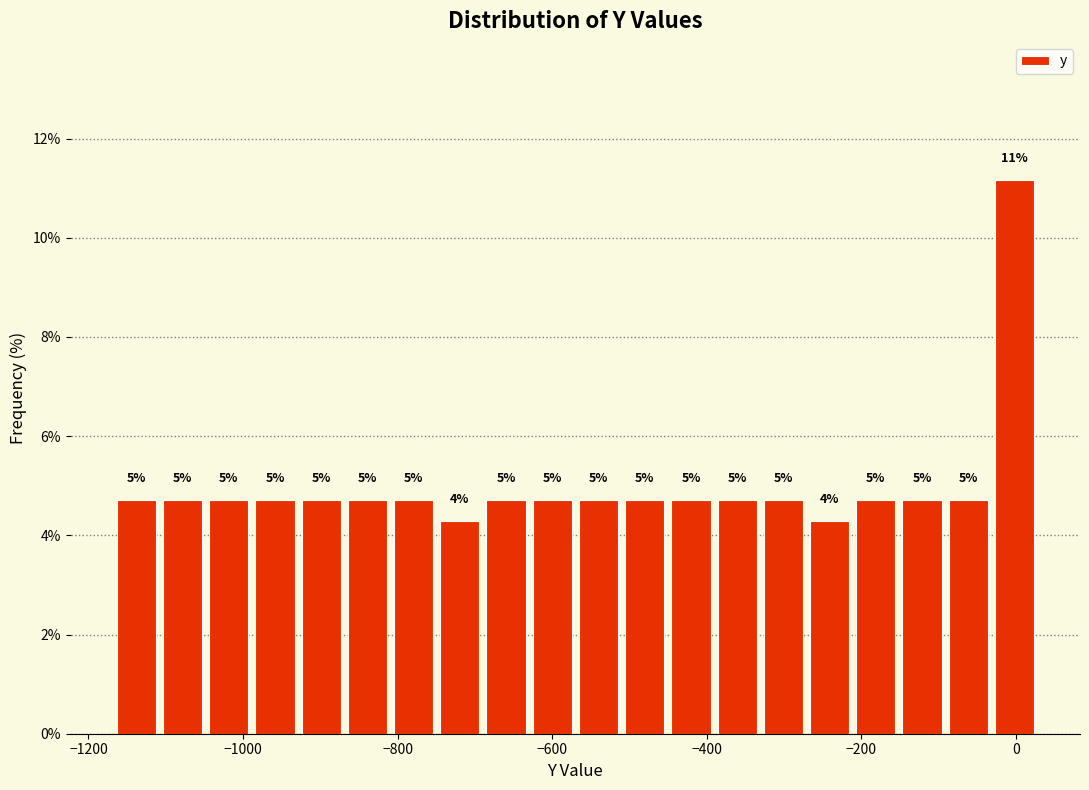

Read against the x-axis, roughly where is the centre of the tallest bar?

0